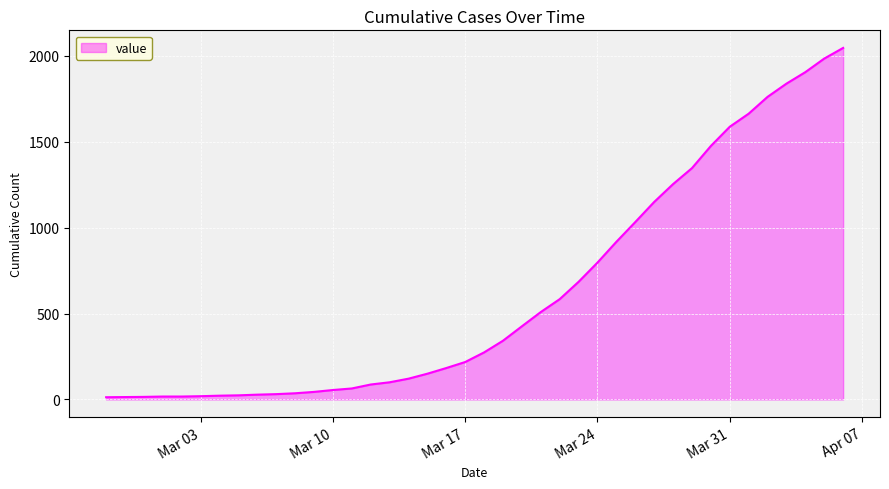

What is the difference between the maximum and minimum values?

2034